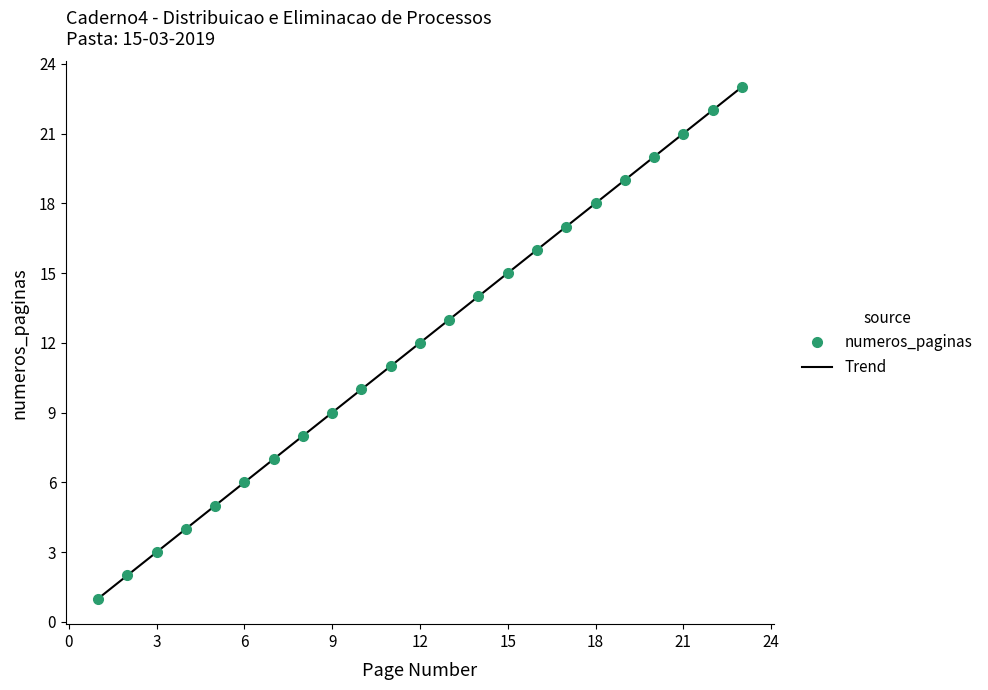

What is the difference between the maximum and second lowest values?

21